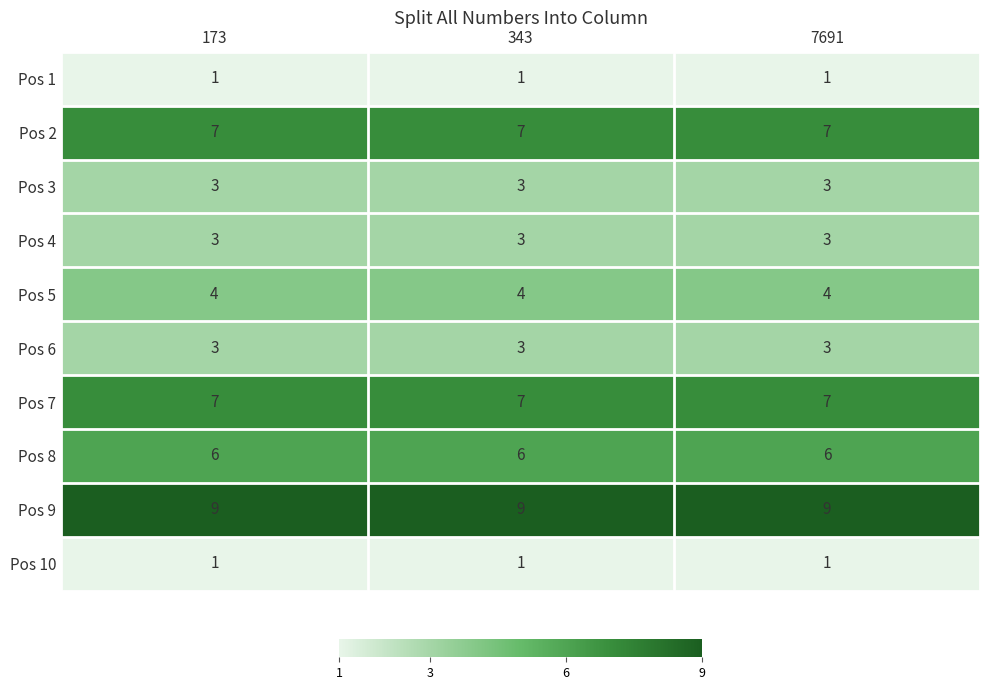

What is the spread (max minus min) of values at 173?

8